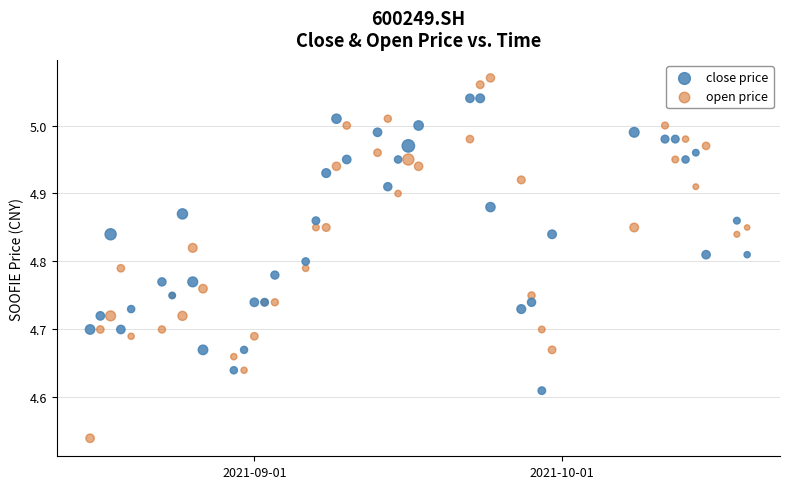

Which series reaches the minimum Y coordinate?

open price